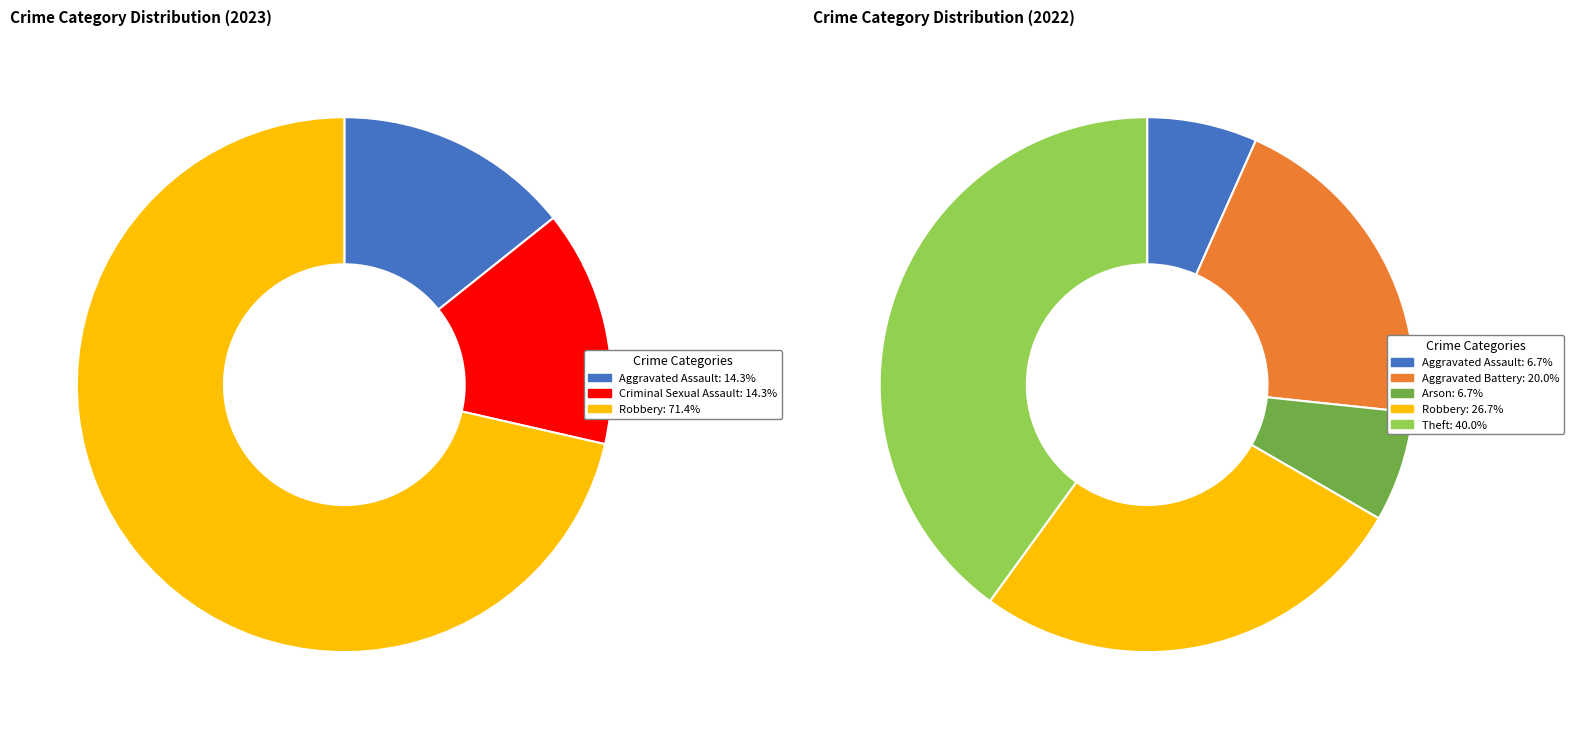

To the nearest percent, what is the difference between the Criminal Sexual Assault and Theft slice percentages?

14%